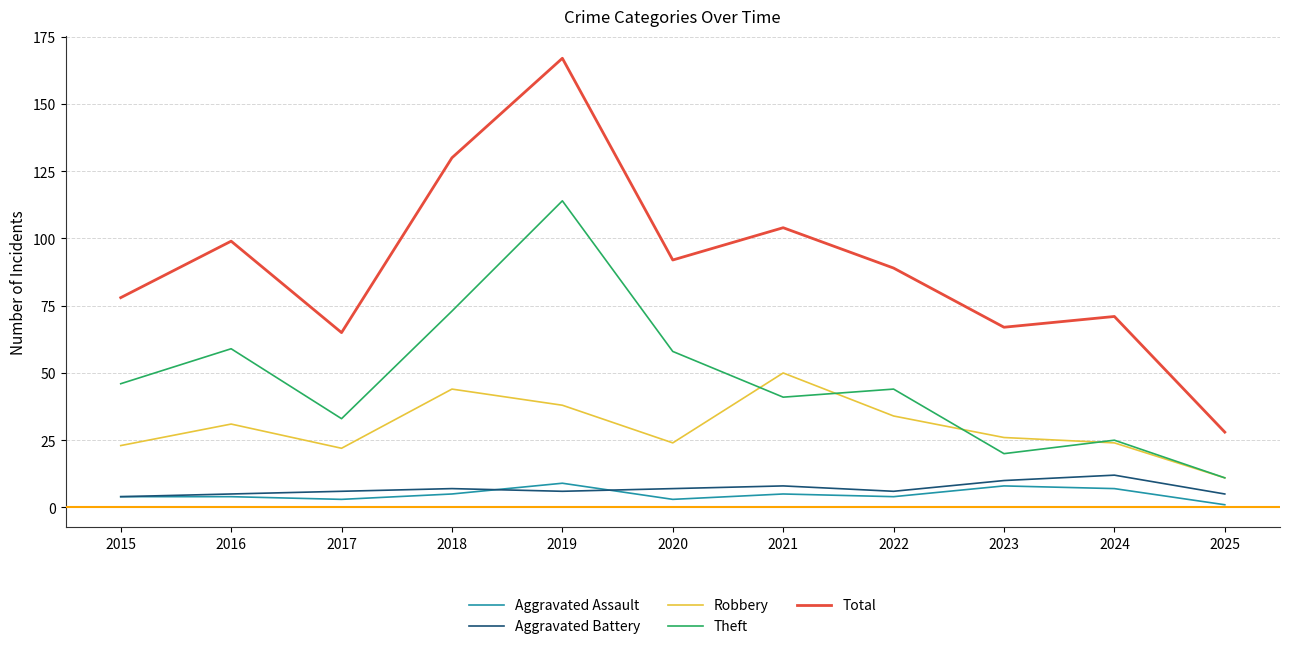

List the series in order of their peak value, highest first.

Total, Theft, Robbery, Aggravated Battery, Aggravated Assault